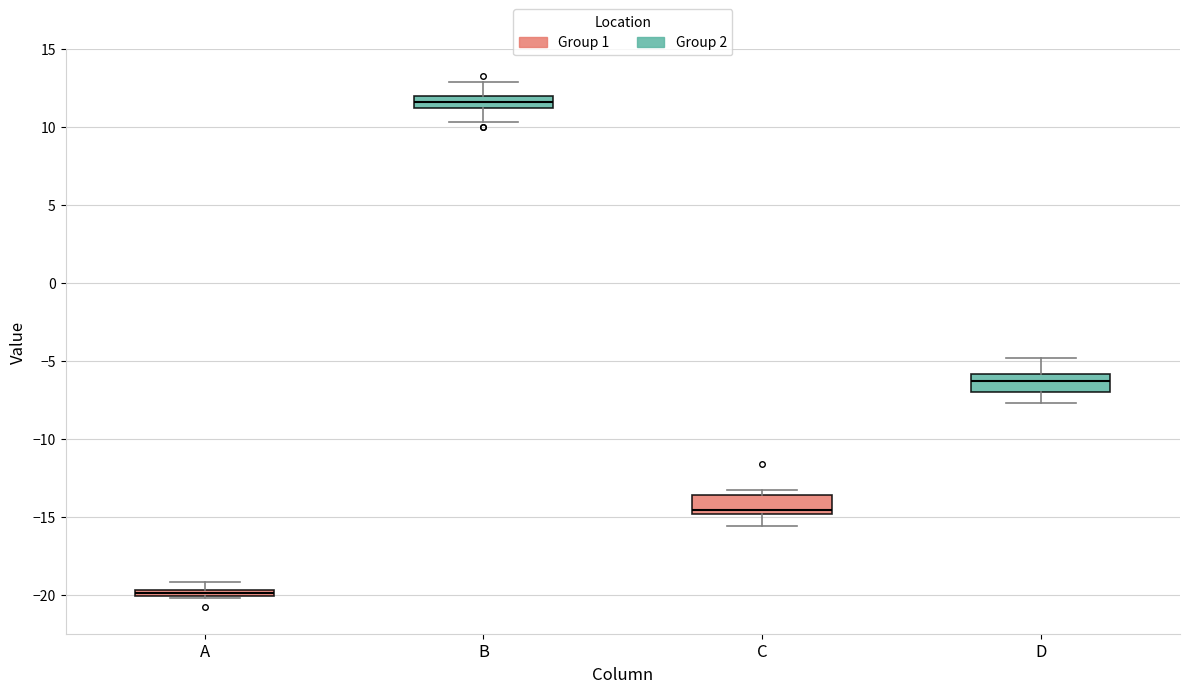

Where does the lower whisker of the box for B end on the y-axis? The values are not printed on the chart, so give them approximately, as read against the axis.

10.5